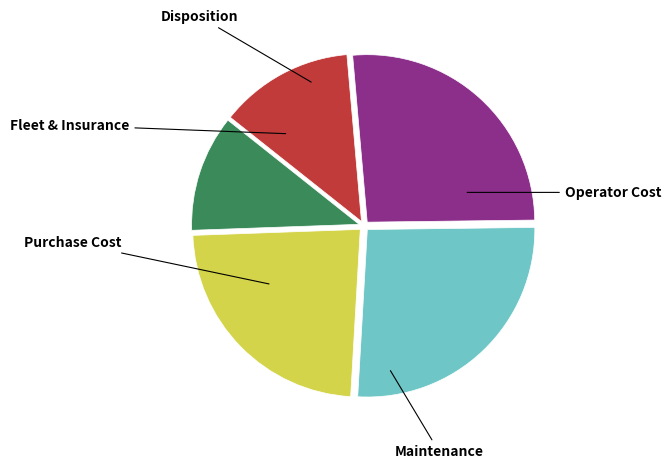

Is there any slice that represents more than half of the pie?

No